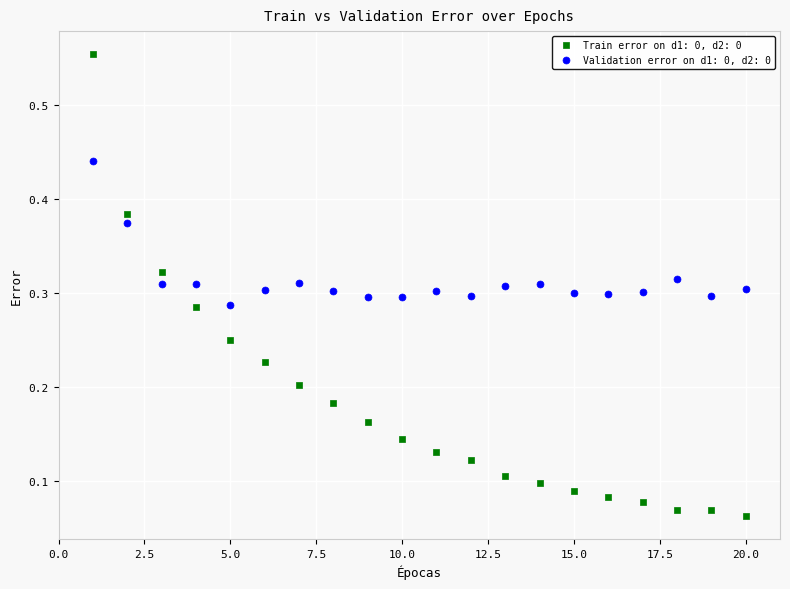

Which series reaches the maximum Y coordinate?

Train error on d1: 0, d2: 0